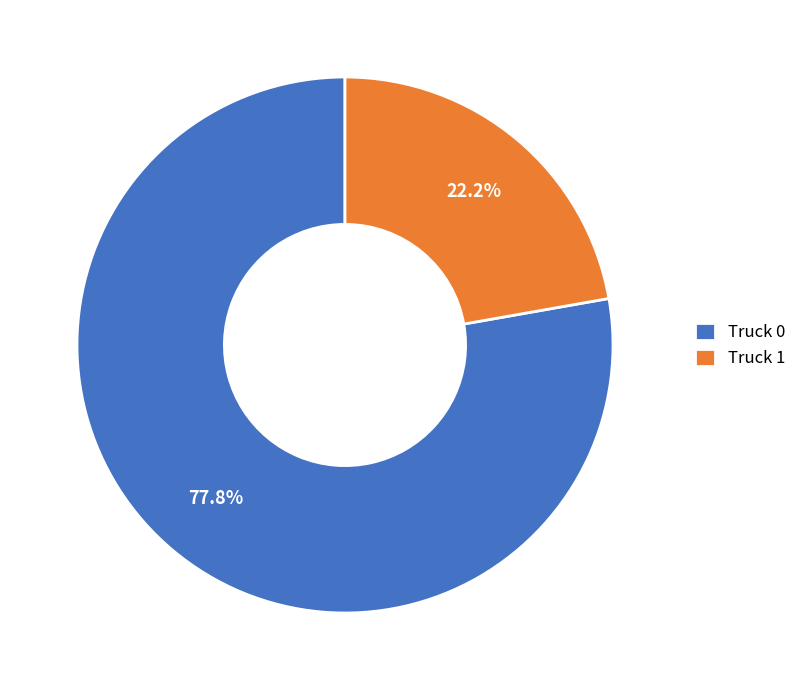

Which category has the biggest portion of the pie?

Truck 0